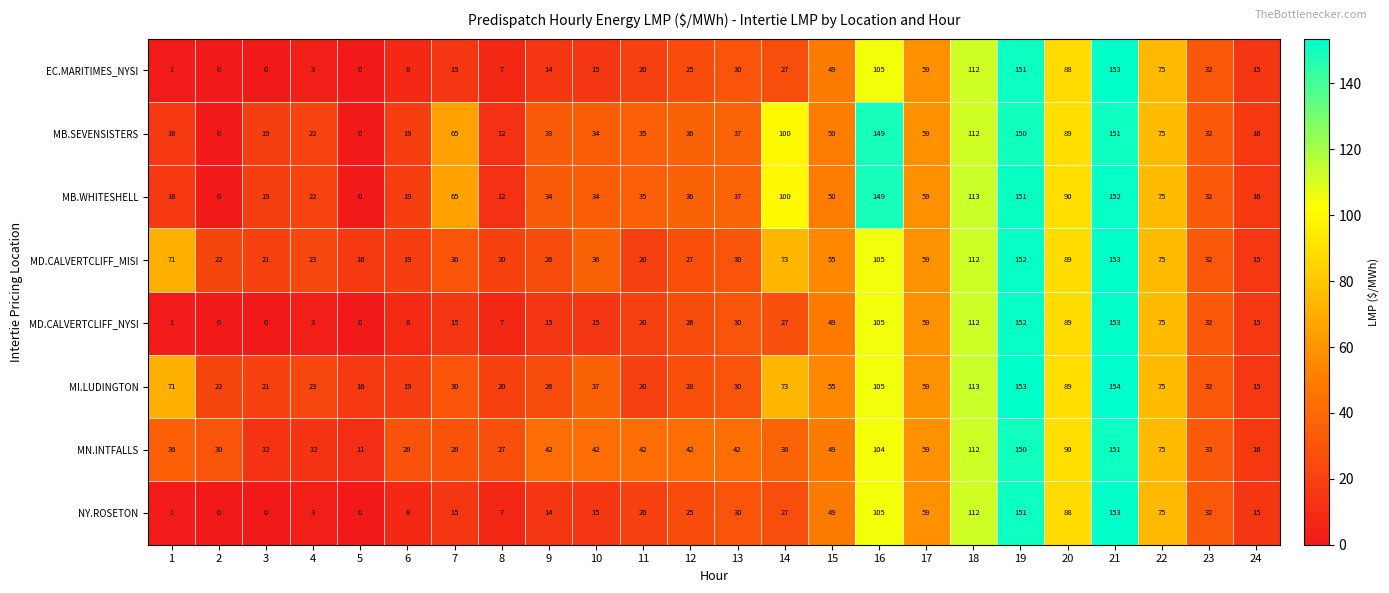

How many series are shown in this chart?

8